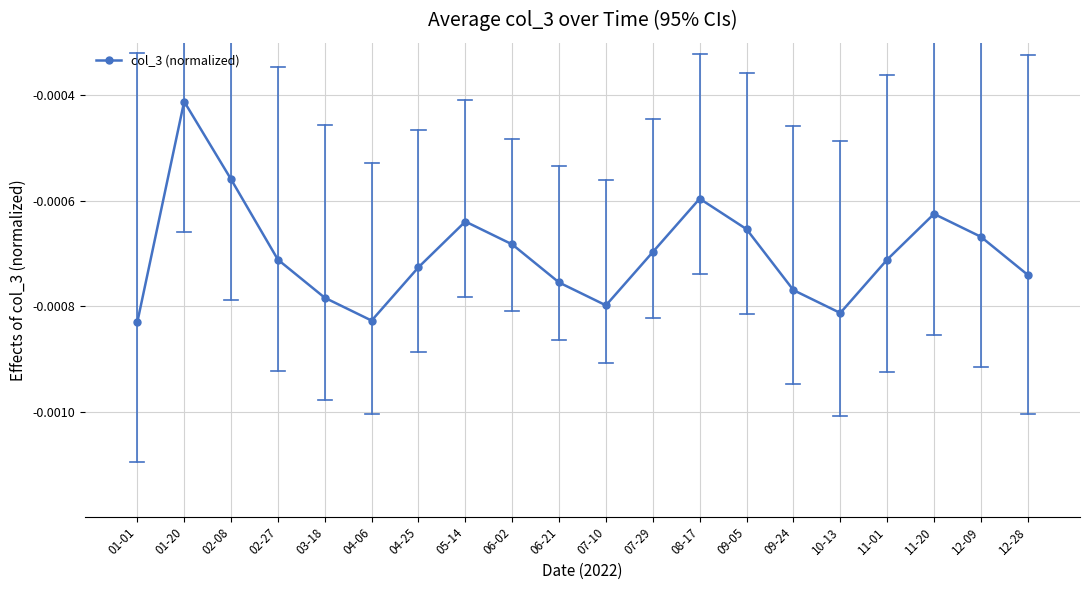

Which label corresponds to the largest value in the chart?

01-20